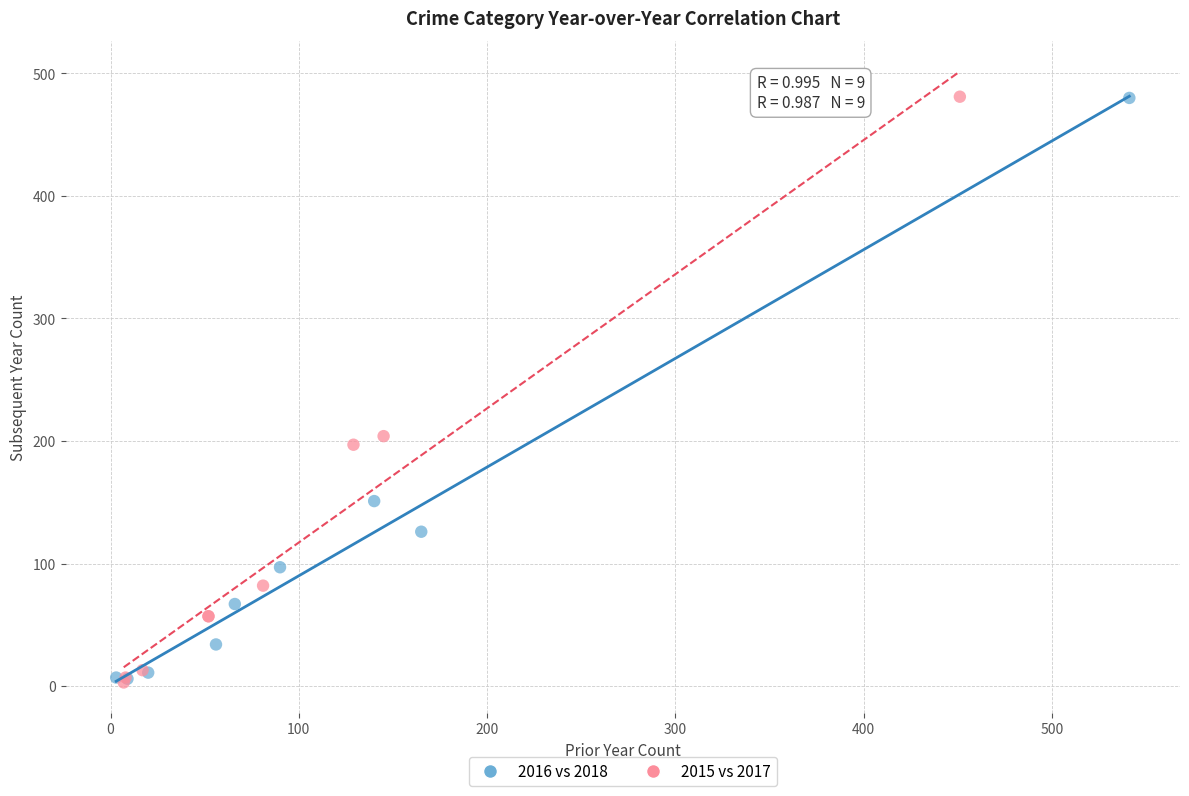

What are all the series names shown in the legend?

2016 vs 2018, 2015 vs 2017